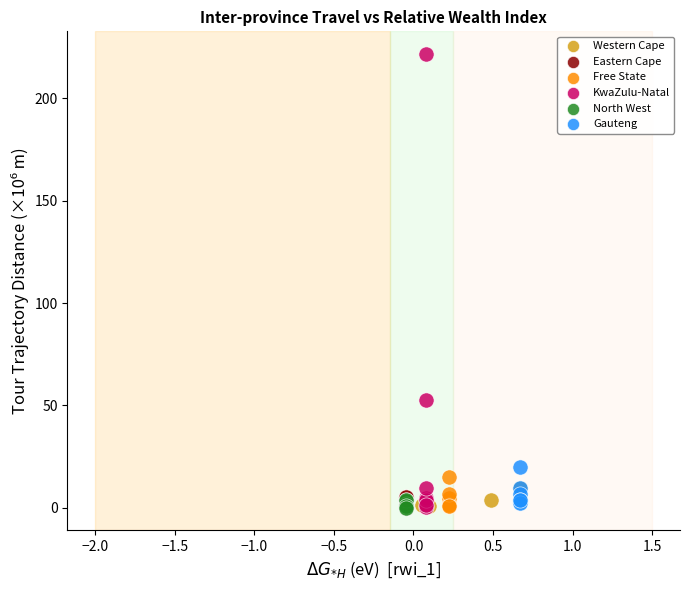

Which series reaches the maximum Y coordinate?

KwaZulu-Natal